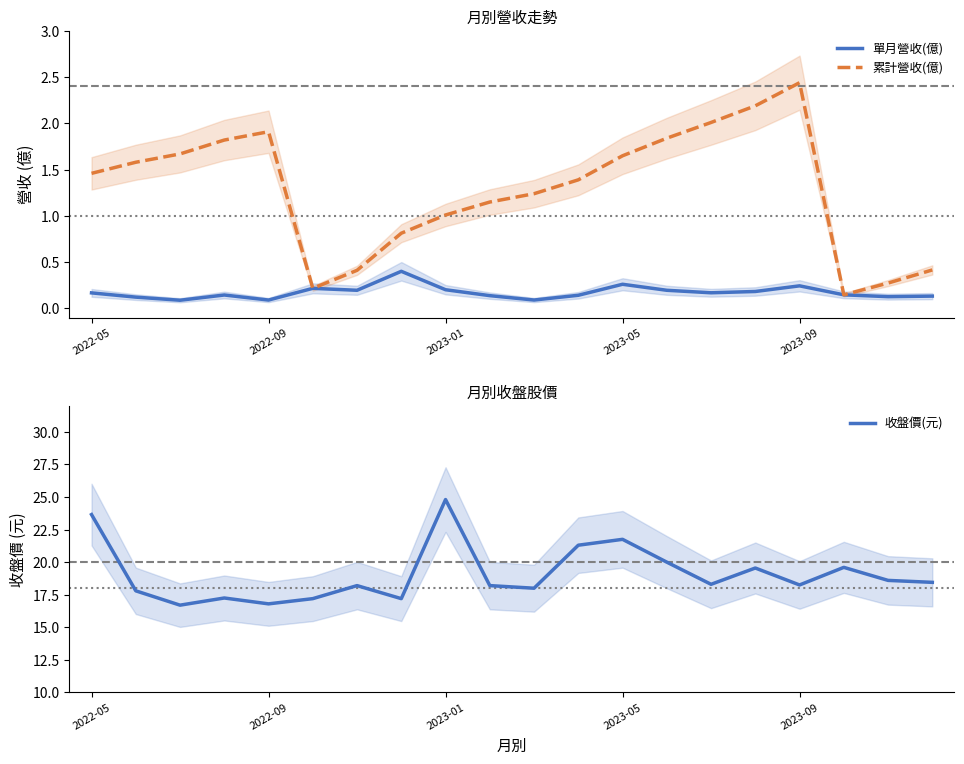

Rank the series by their maximum value, from lowest to highest.

單月營收(億), 累計營收(億), 收盤價(元)